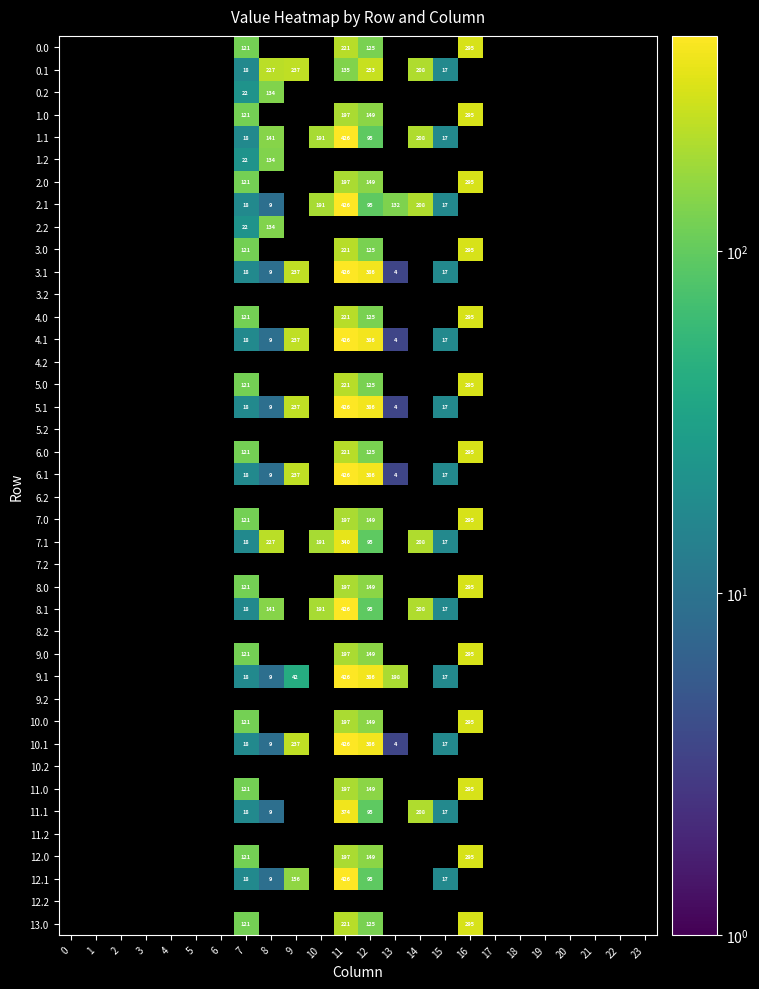

At how many categories does at least one series exceed 390?

1